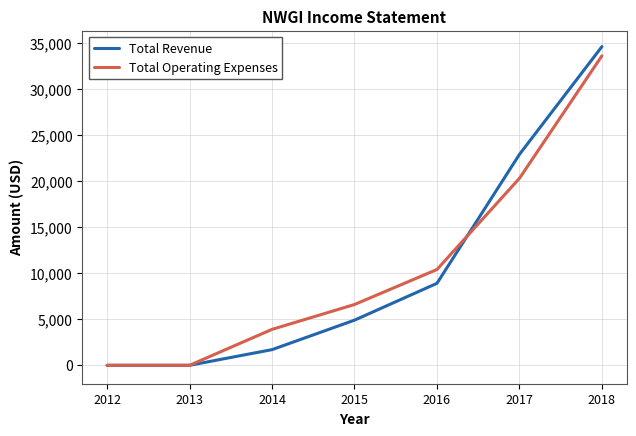

At how many categories does at least one series exceed 14341?

2